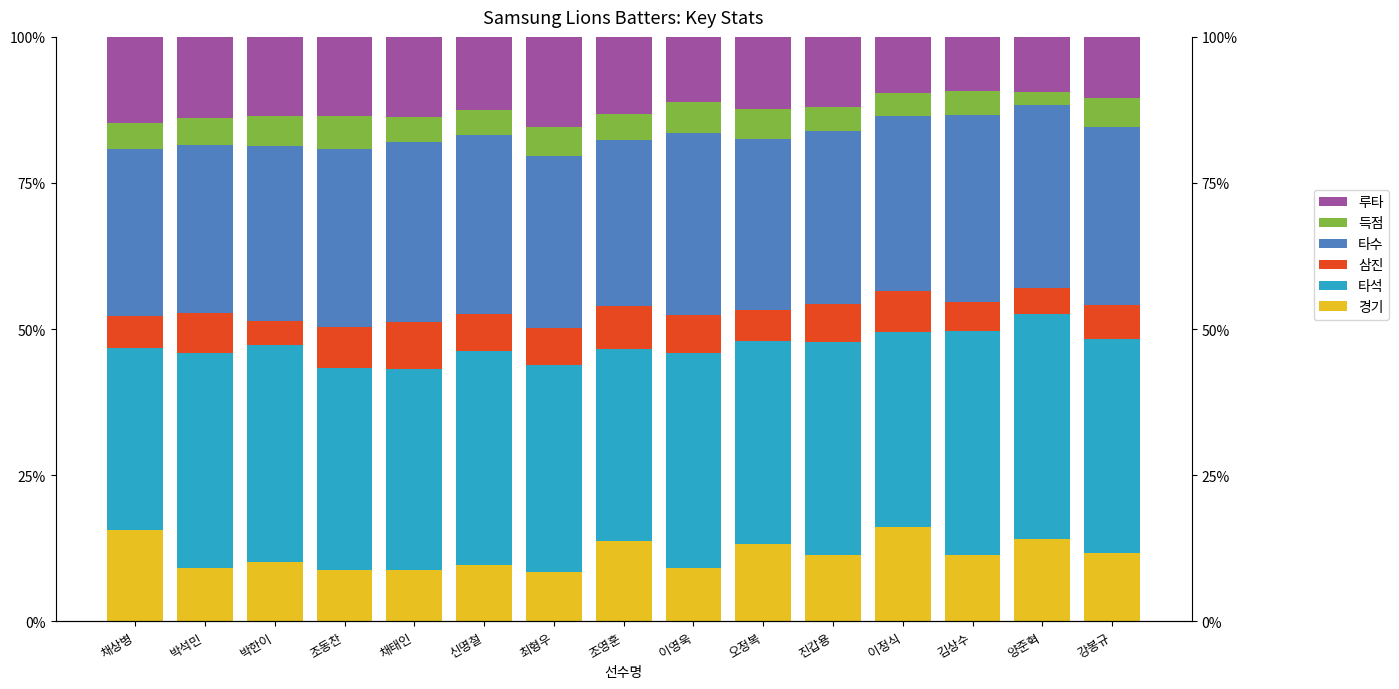

How many data points in 루타 are above 12?

10